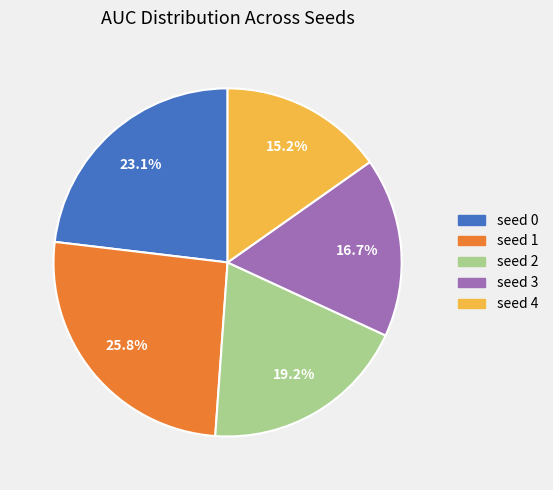

Is it true that seed 3 is 17% of the pie?

True